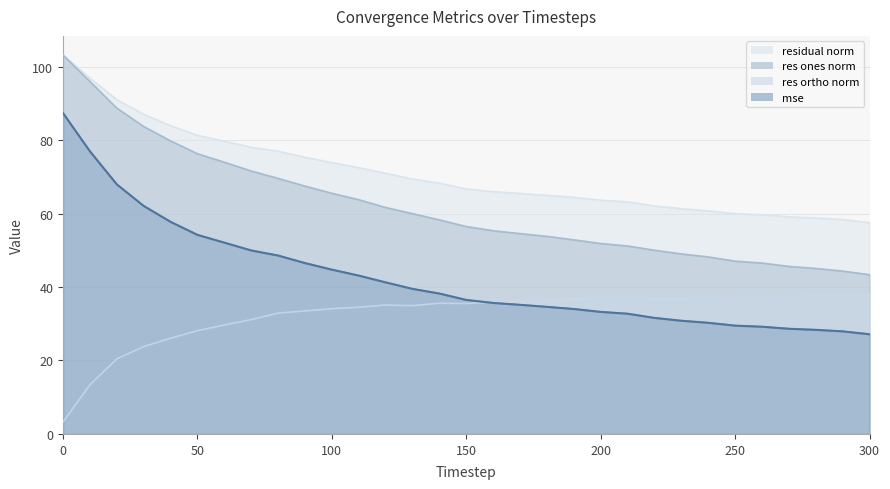

True or false: res_ones_norm and mse intersect in this chart.

False